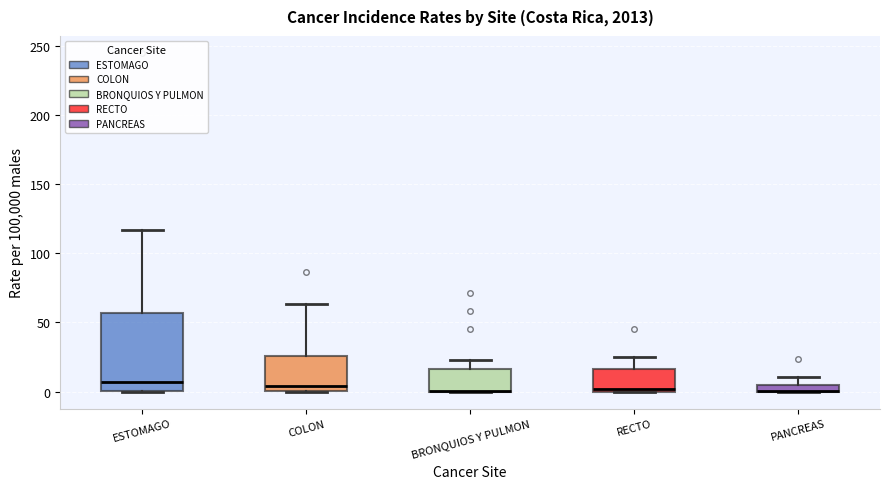

Which box is the tallest, from its lower edge to its upper edge?

ESTOMAGO